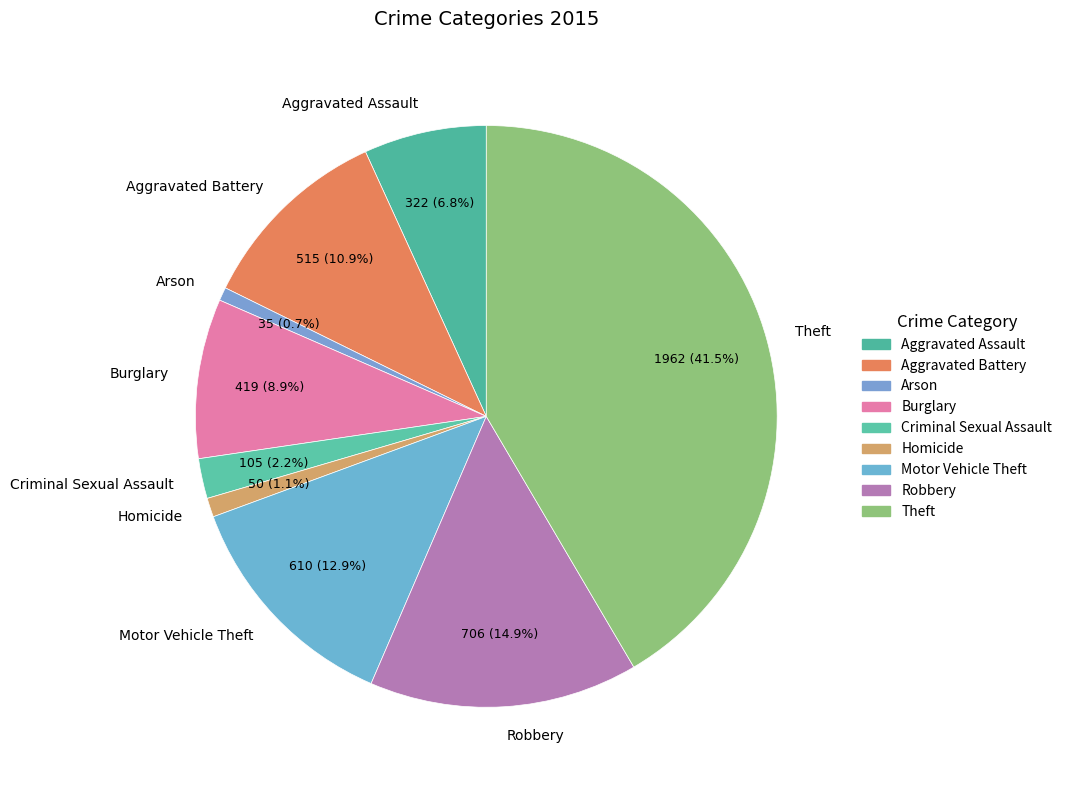

What percentage is the Aggravated Assault slice, to the nearest percent?

7%